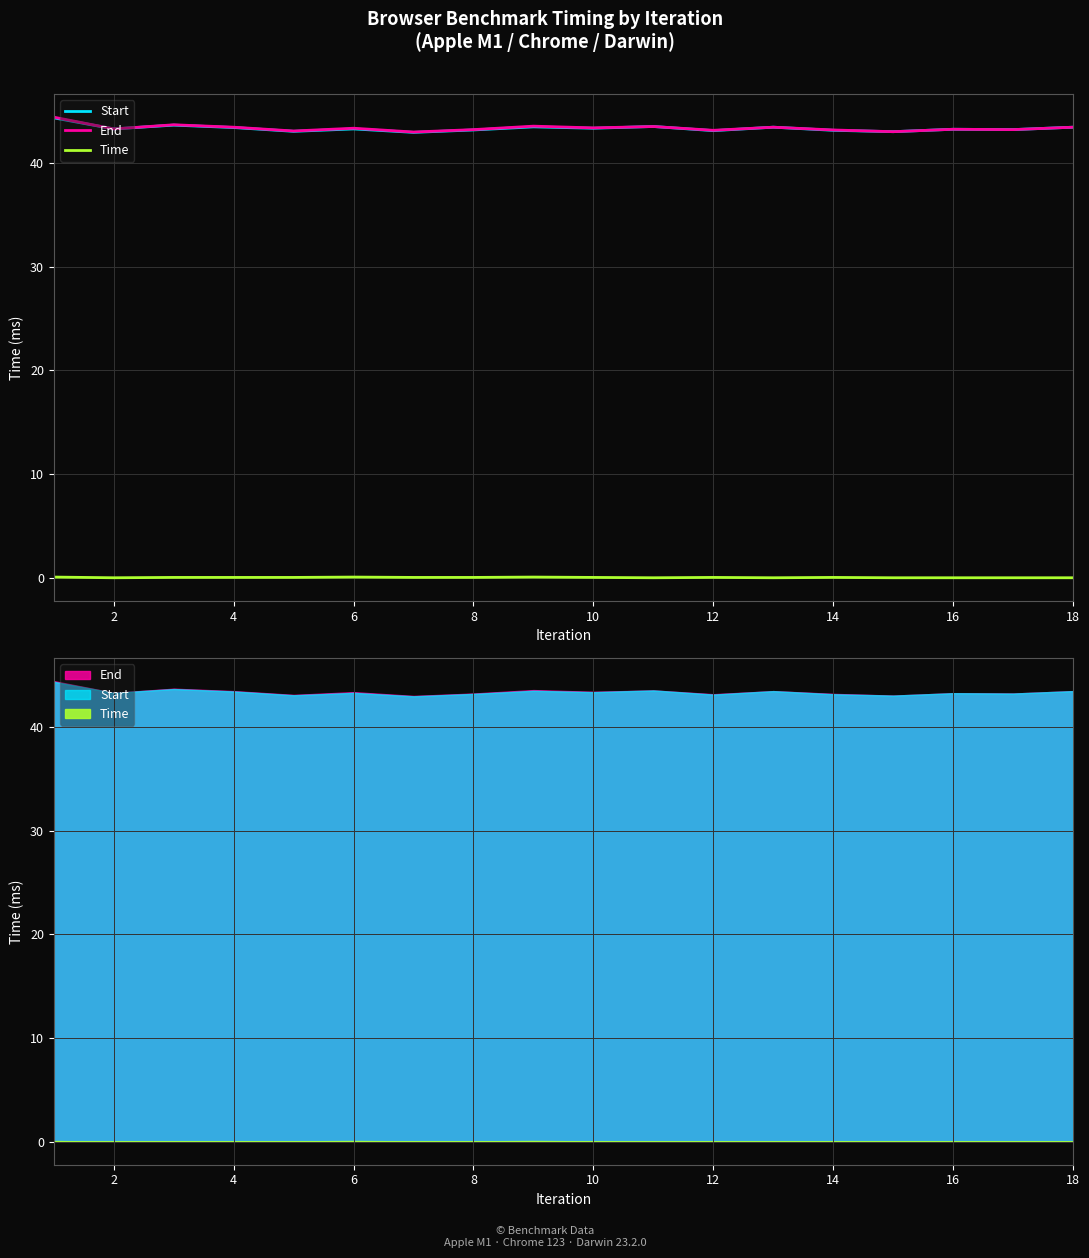

True or false: Time has a value of 0.0 at 6.

True